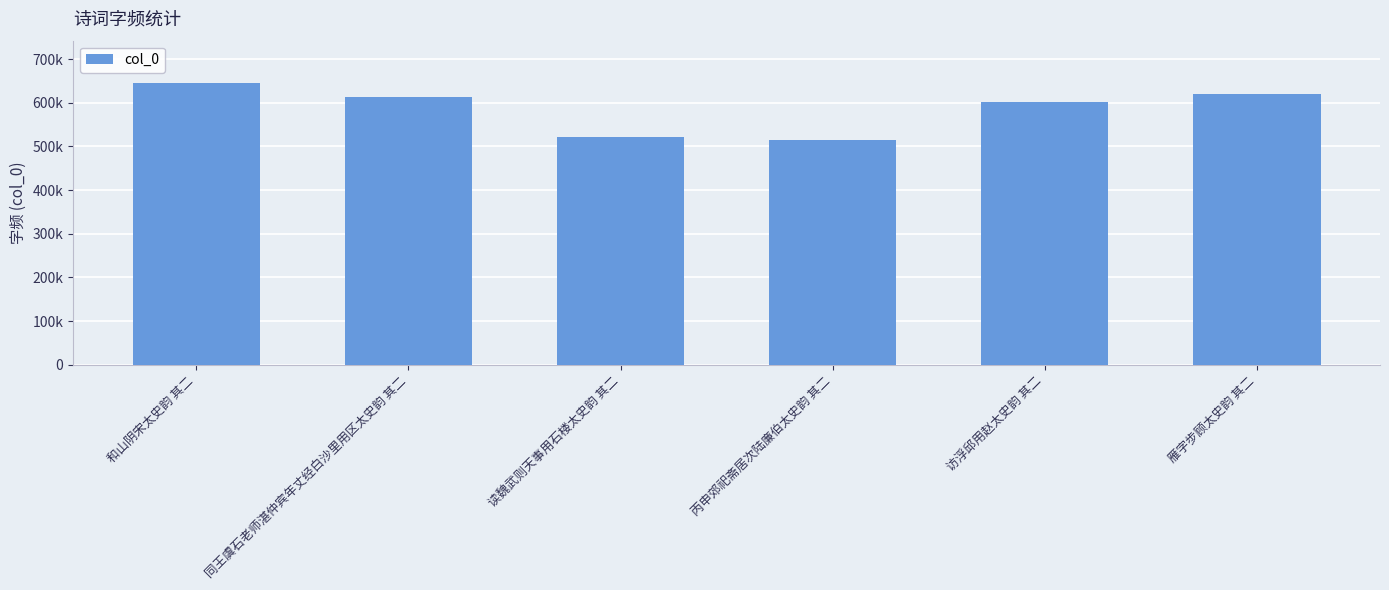

What is the greatest value displayed?

645306